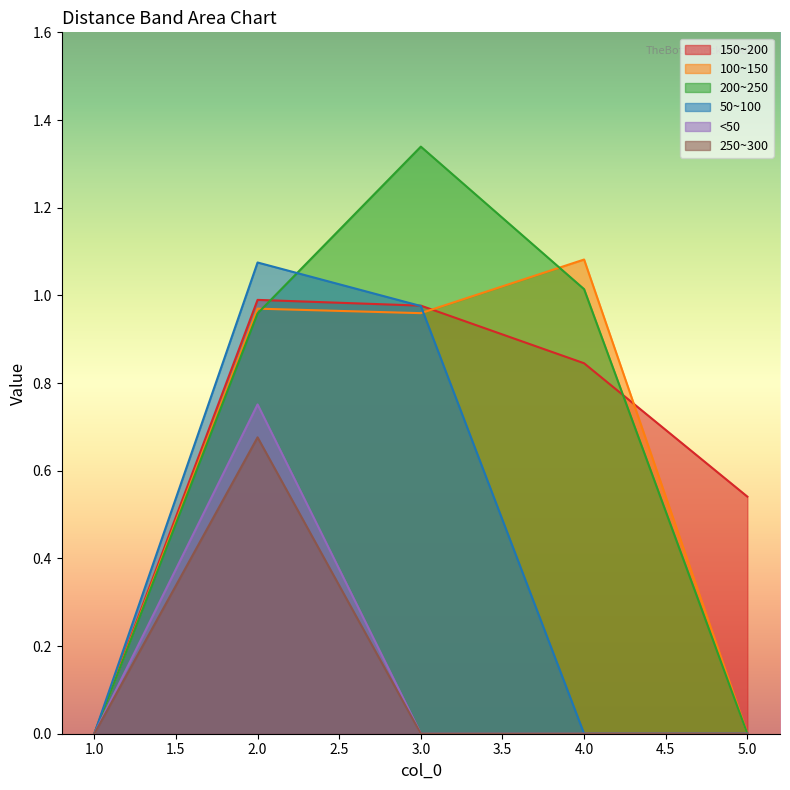

Reading right to left, list all the values displayed in this chart.

150~200: 5=0.5	4=0.8	3=1.0	2=1.0	1=0.0
100~150: 5=0.0	4=1.1	3=1.0	2=1.0	1=0.0
200~250: 5=0.0	4=1.0	3=1.3	2=1.0	1=0.0
50~100: 5=0.0	4=0.0	3=1.0	2=1.1	1=0.0
<50: 5=0.0	4=0.0	3=0.0	2=0.8	1=0.0
250~300: 5=0.0	4=0.0	3=0.0	2=0.7	1=0.0